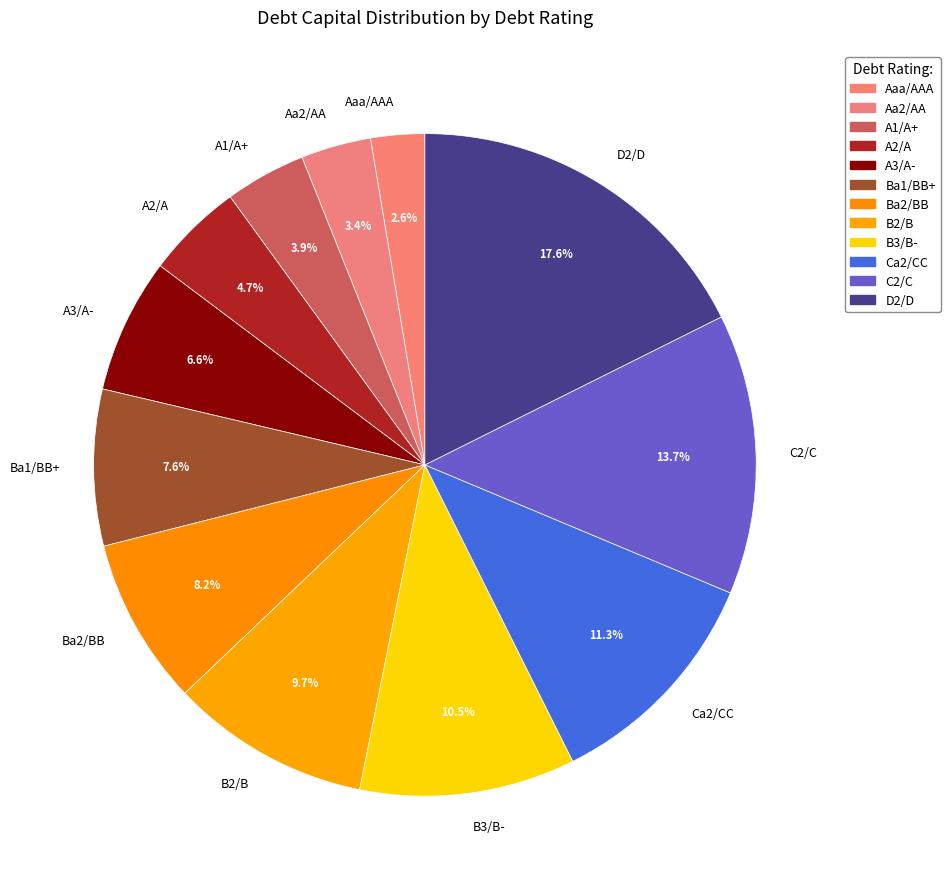

The Ba1/BB+ slice represents 1% of the pie. True or false?

False